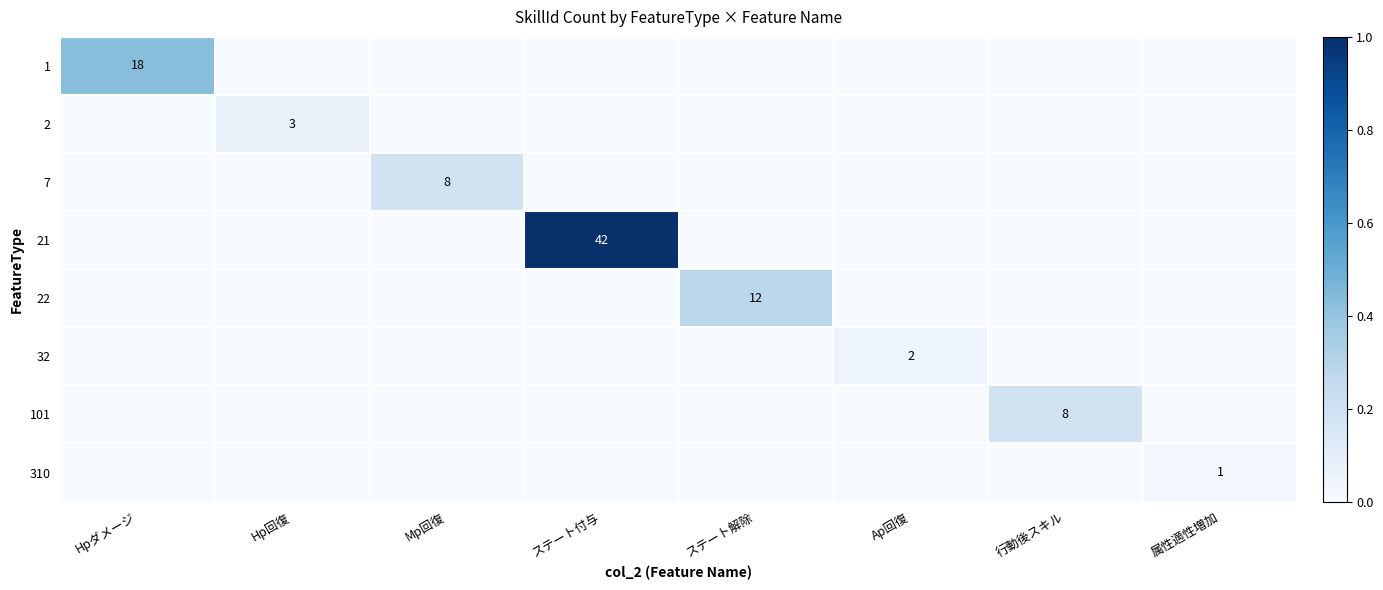

How many series are shown in this chart?

8